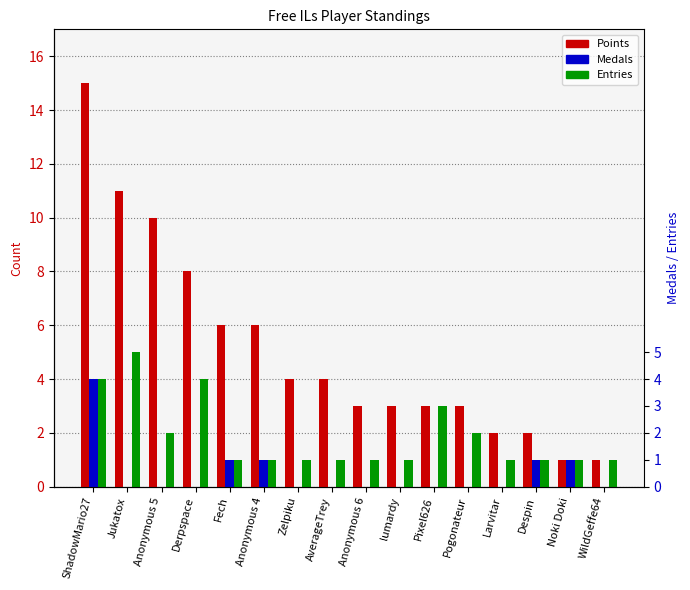

Reading right to left, extract all data points from this chart.

Points: 1	1	2	2	3	3	3	3	4	4	6	6	8	10	11	15
Medals: 0	1	1	0	0	0	0	0	0	0	1	1	0	0	0	4
Entries: 1	1	1	1	2	3	1	1	1	1	1	1	4	2	5	4